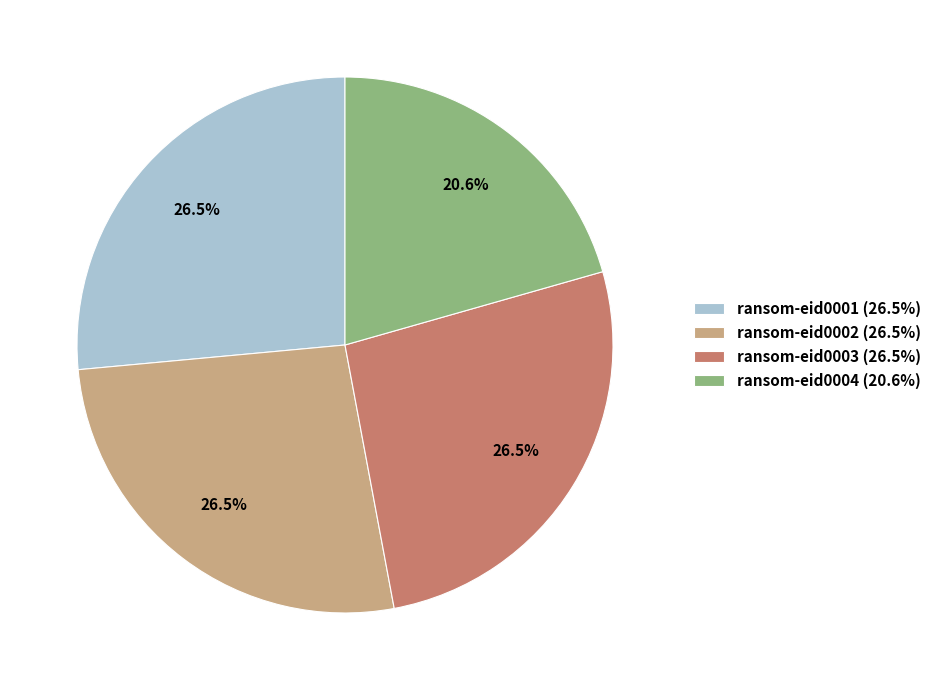

Which slice is the smallest?

ransom-eid0004